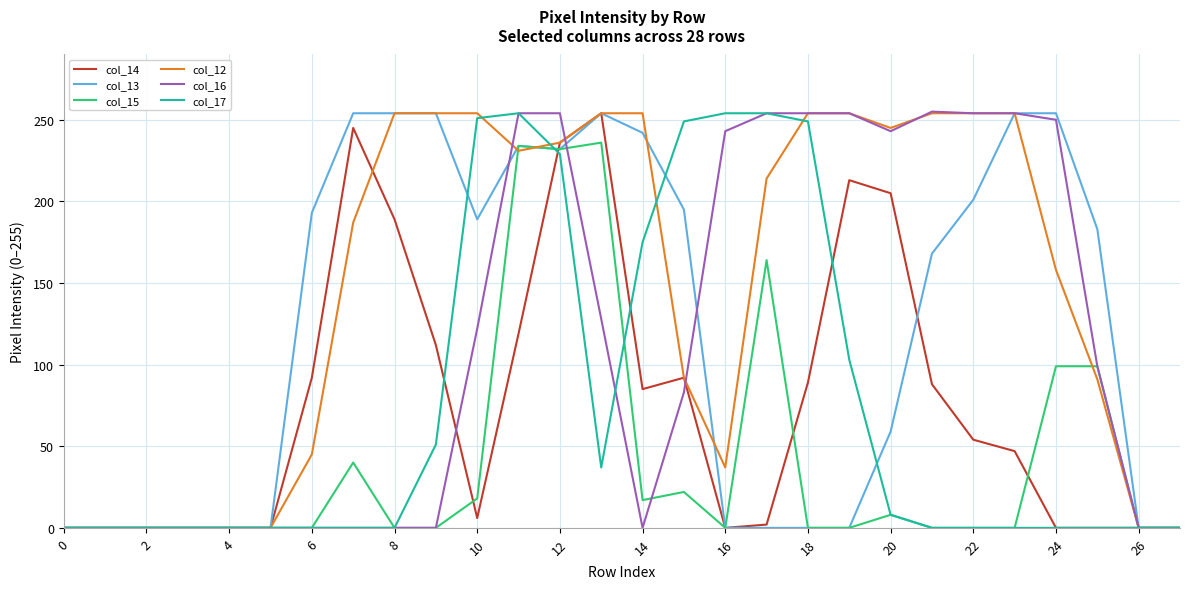

Which series has the largest total across all categories?

col_12